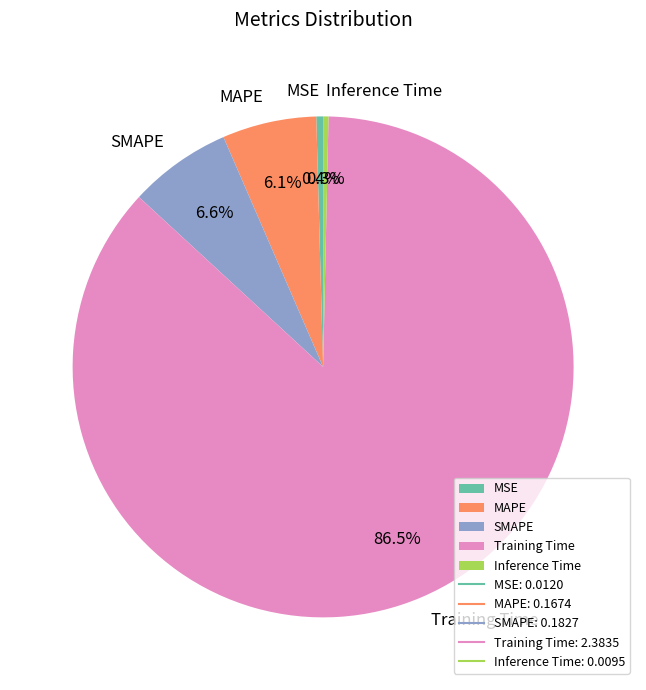

What is the total percentage of Training Time and Inference Time?

86.9%